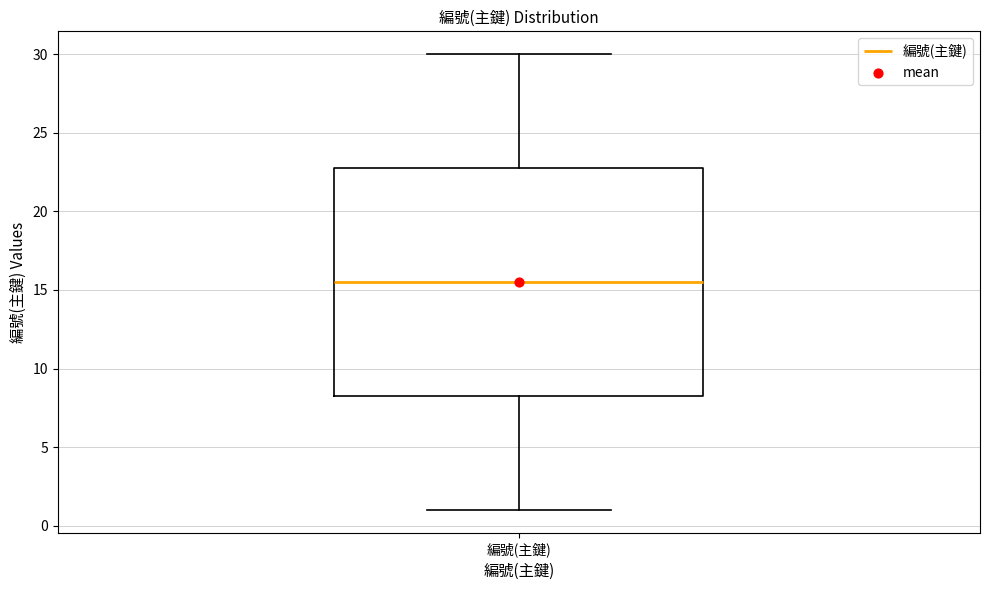

Where is the upper edge of the box for 編號(主鍵) on the y-axis? The values are not printed on the chart, so give them approximately, as read against the axis.

23.0